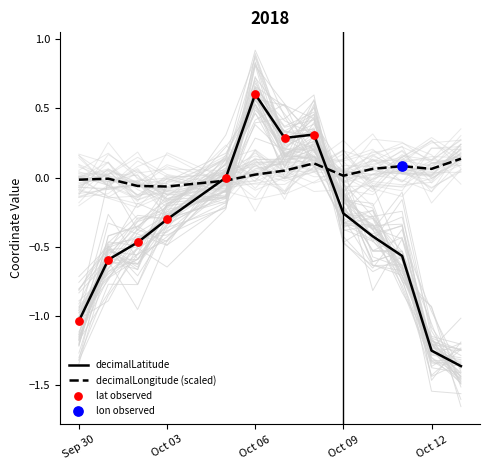

True or false: decimalLatitude has a value of -0.2 at Oct 03.

False